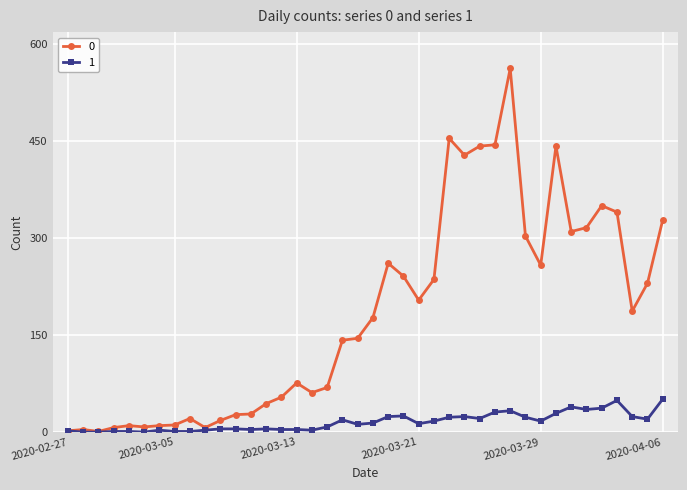

True or false: 0 has more than 1 interior local peaks.

True